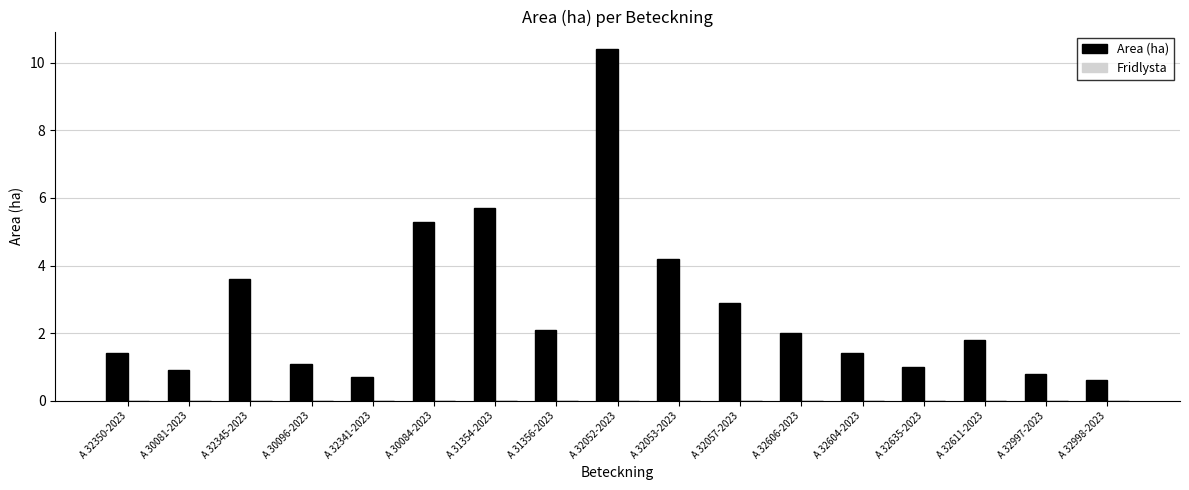

What is the greatest value displayed?

10.4